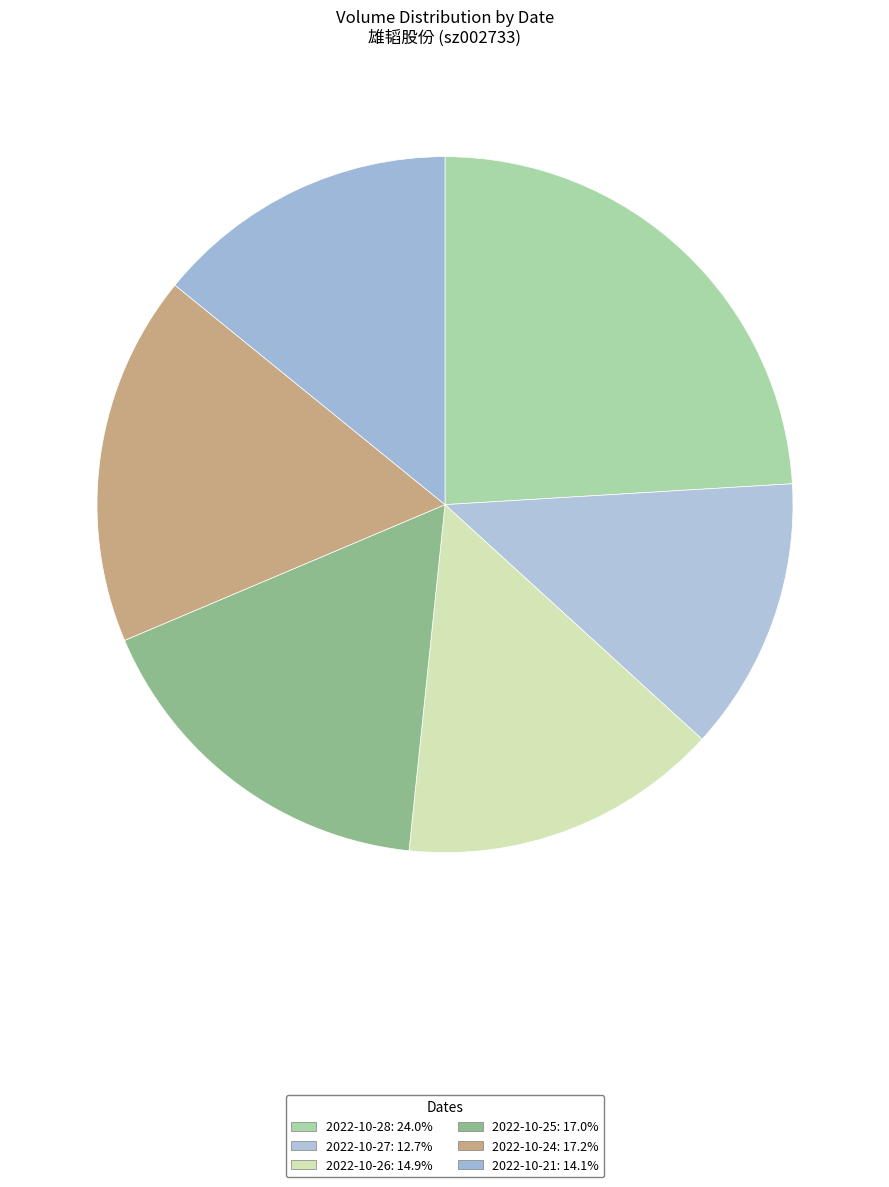

What portion of the pie excludes 2022-10-28?

76.0%